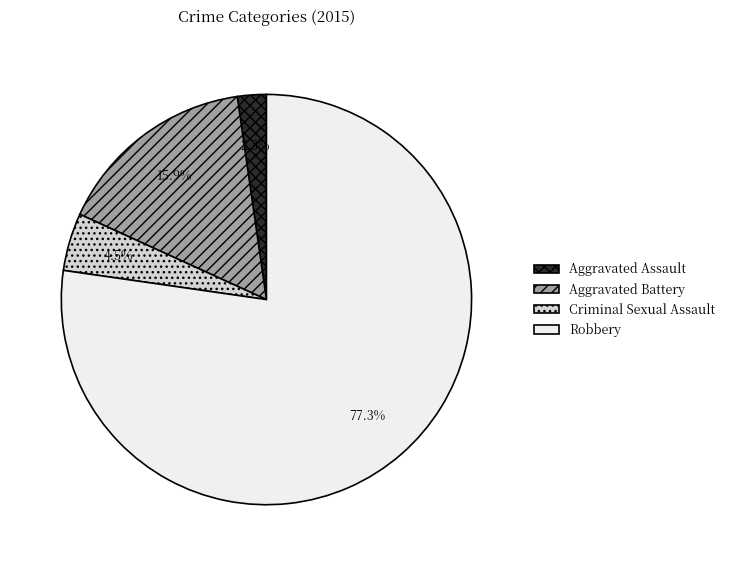

Combined, do Aggravated Battery and Criminal Sexual Assault account for over 50%?

No